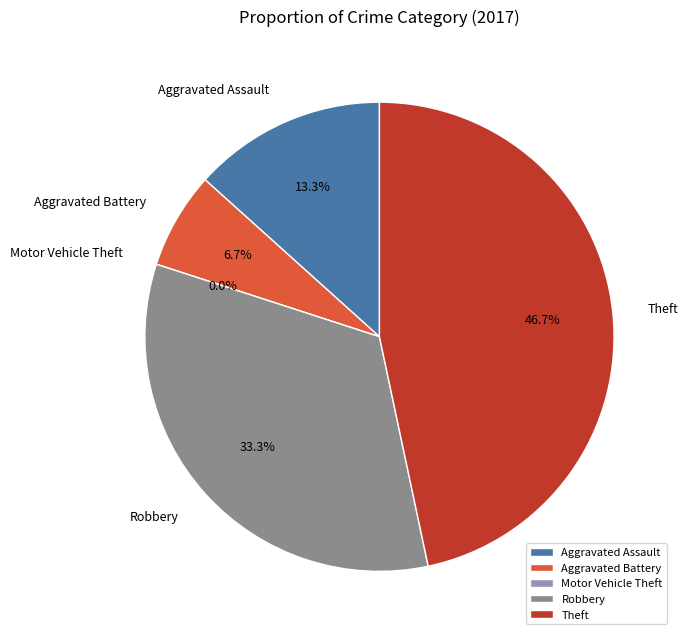

To the nearest percent, what percentage of the pie is Robbery?

33%